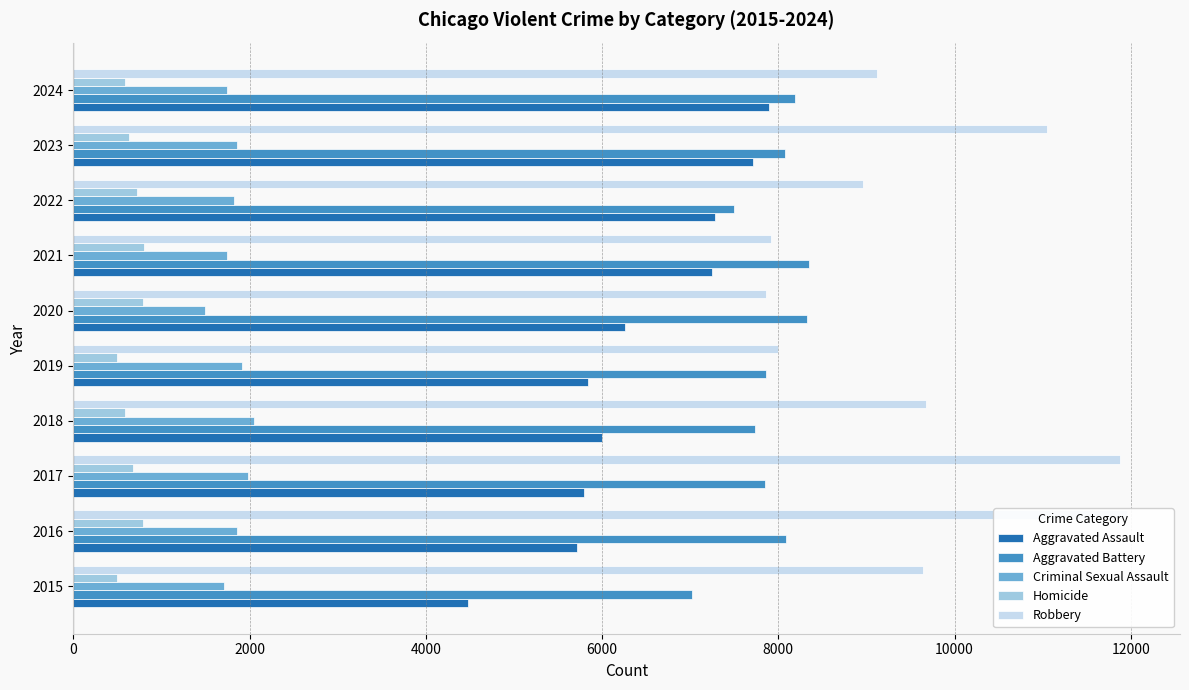

What is the value of the Criminal Sexual Assault bar at the 9th from the left?

1854